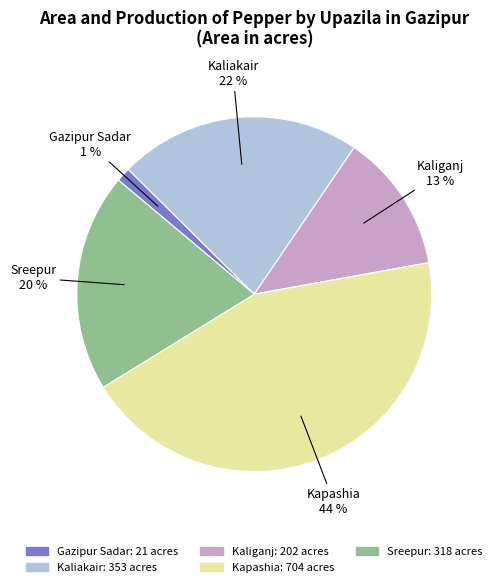

Does Kaliganj represent more than half of the total?

No